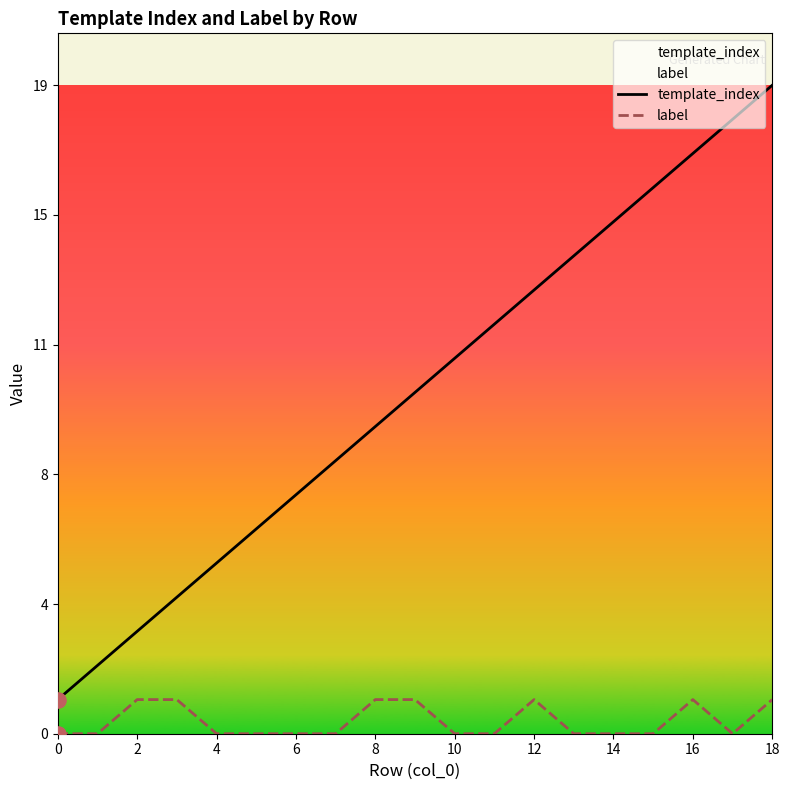

What are all the series names shown in the legend?

template_index, label